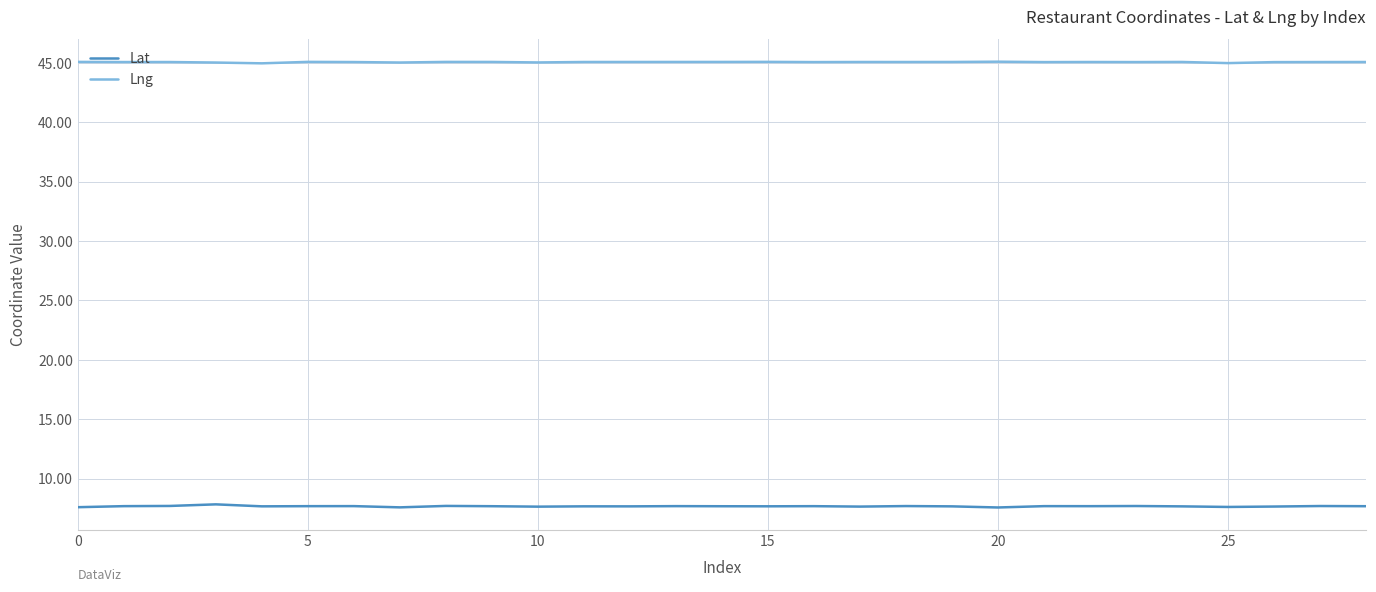

True or false: Lng and Lat intersect in this chart.

False